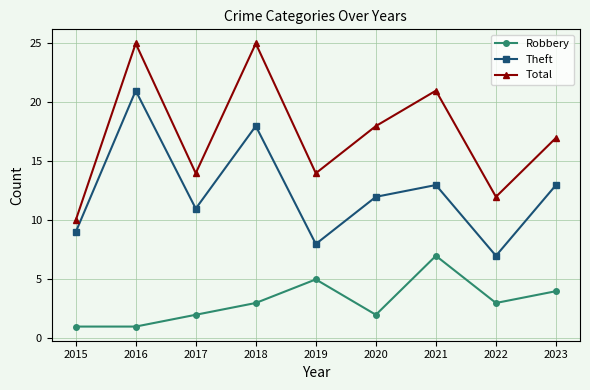

Reading right to left, extract all data points from this chart.

Robbery: 2023=4	2022=3	2021=7	2020=2	2019=5	2018=3	2017=2	2016=1	2015=1
Theft: 2023=13	2022=7	2021=13	2020=12	2019=8	2018=18	2017=11	2016=21	2015=9
Total: 2023=17	2022=12	2021=21	2020=18	2019=14	2018=25	2017=14	2016=25	2015=10